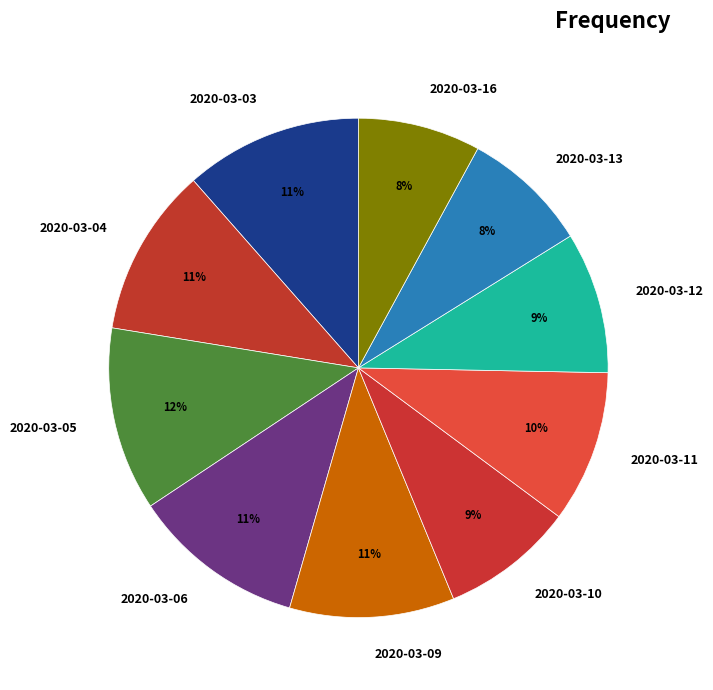

What is the smallest slice in the pie chart?

2020-03-16